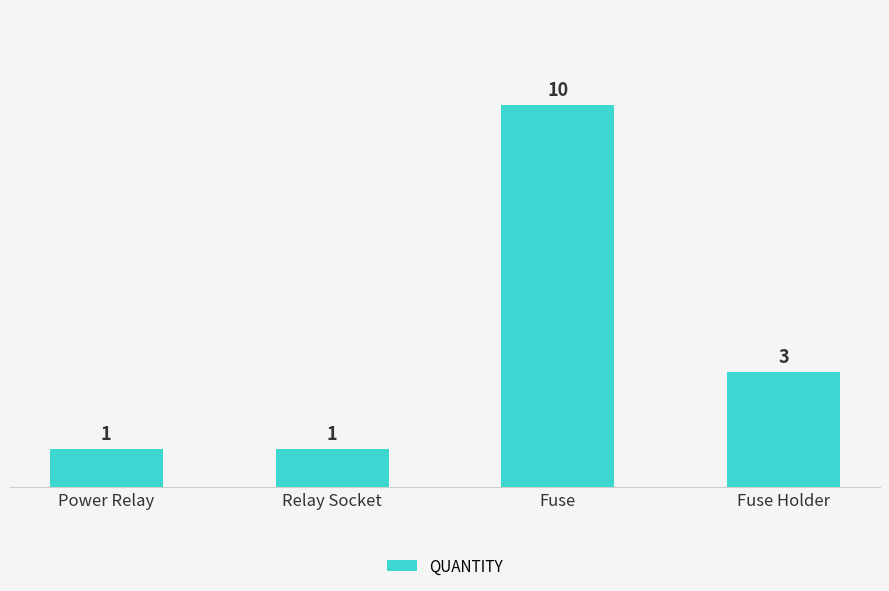

Count the values in the range 1 to 10.

4